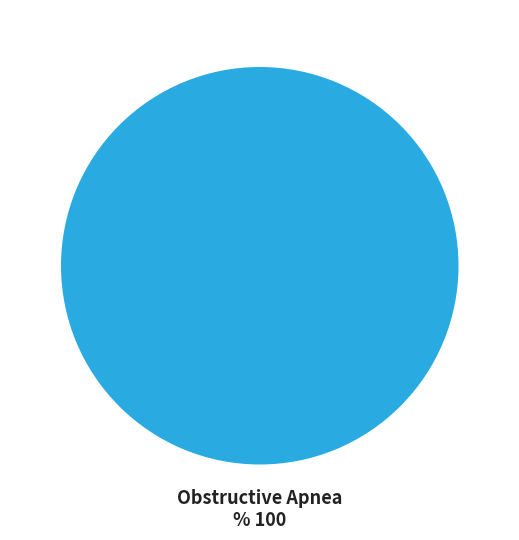

Rank the categories by value from lowest to highest.

Obstructive Apnea